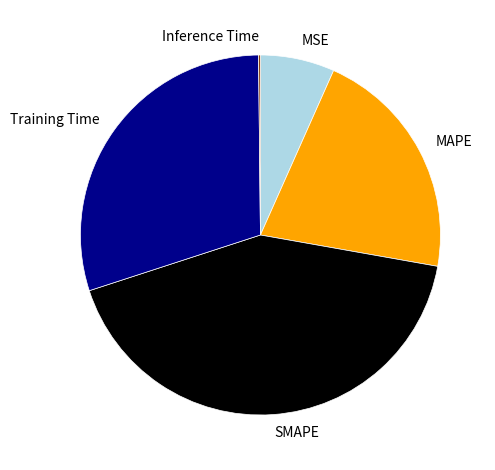

What is the largest slice in the pie chart?

SMAPE